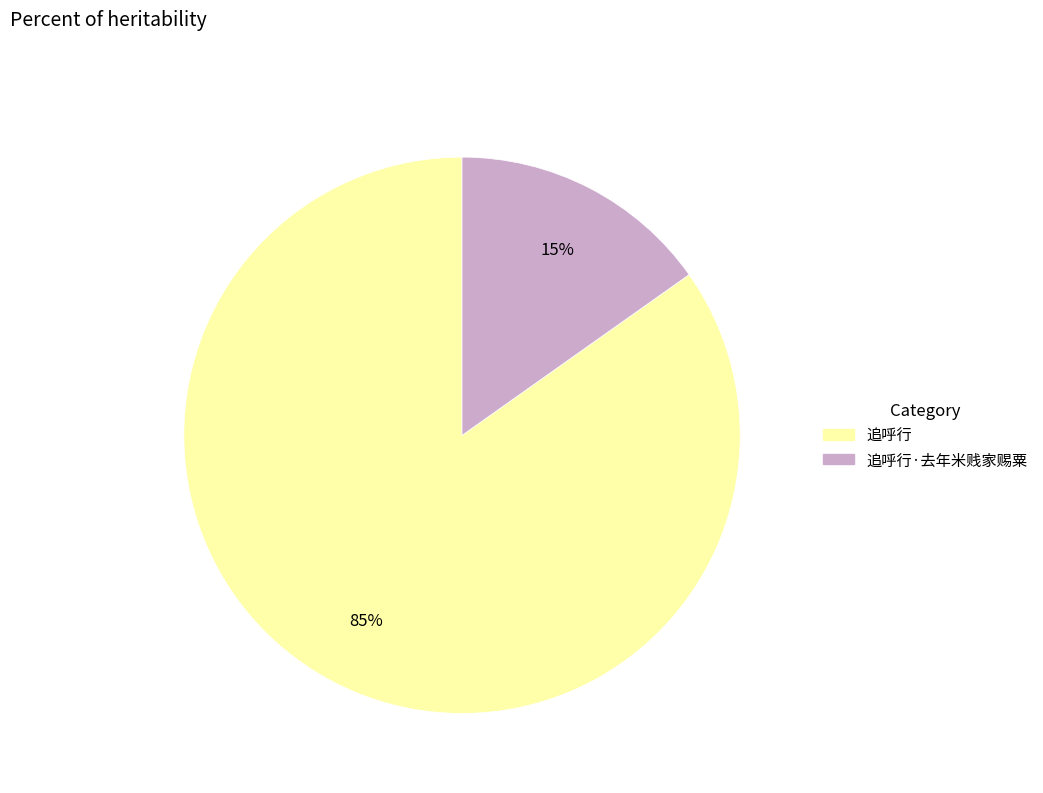

To the nearest percent, what is the difference between the largest and smallest slice percentages?

70%